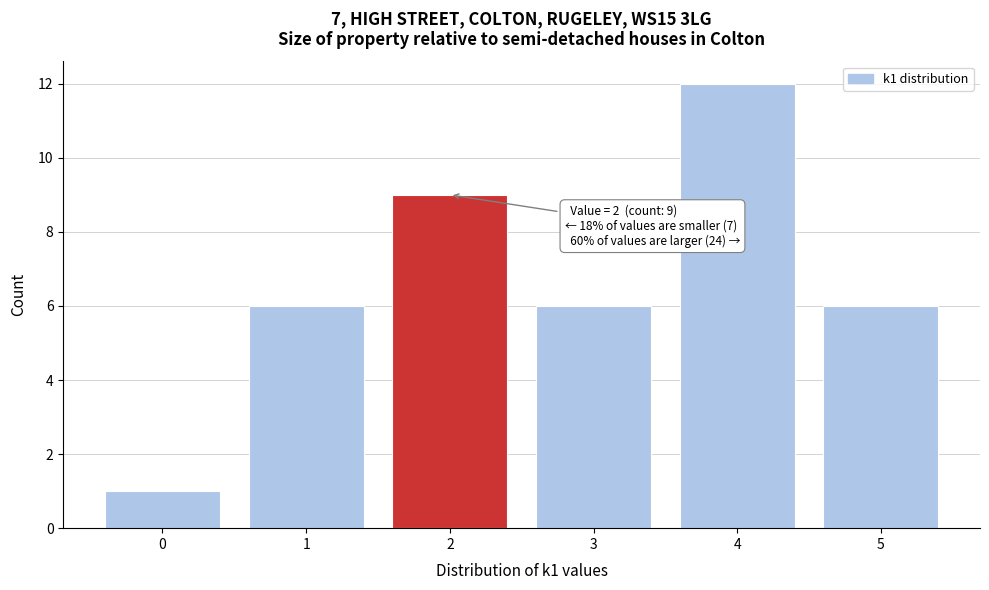

Which range on the x-axis has the tallest bar?

3.5 to 4.5